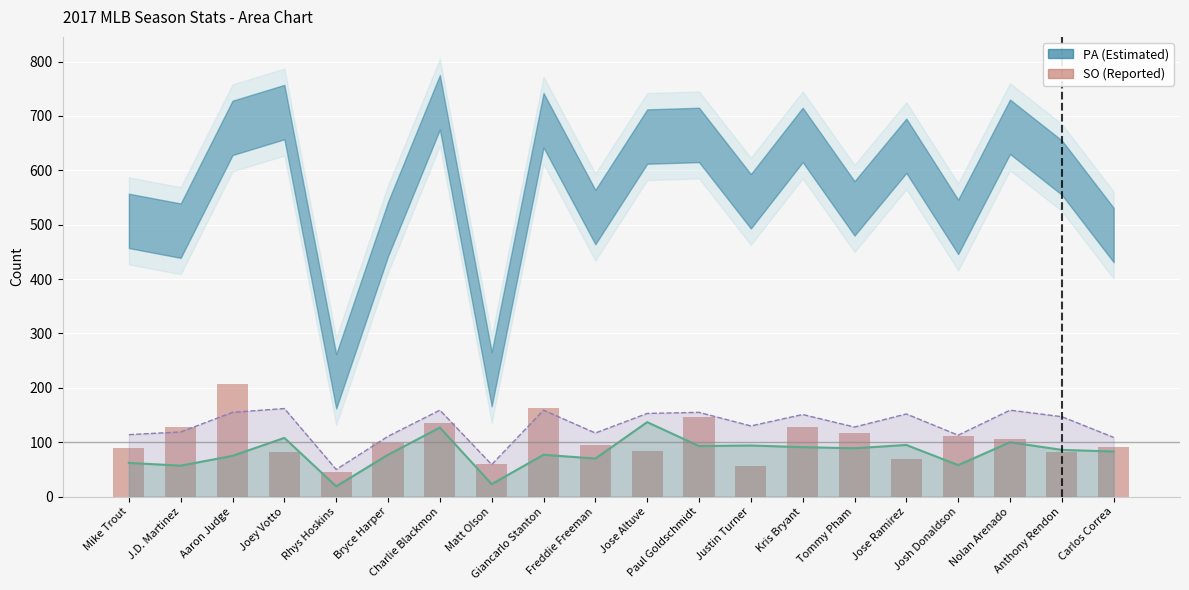

Where does the data first go above 99?

J.D. Martinez